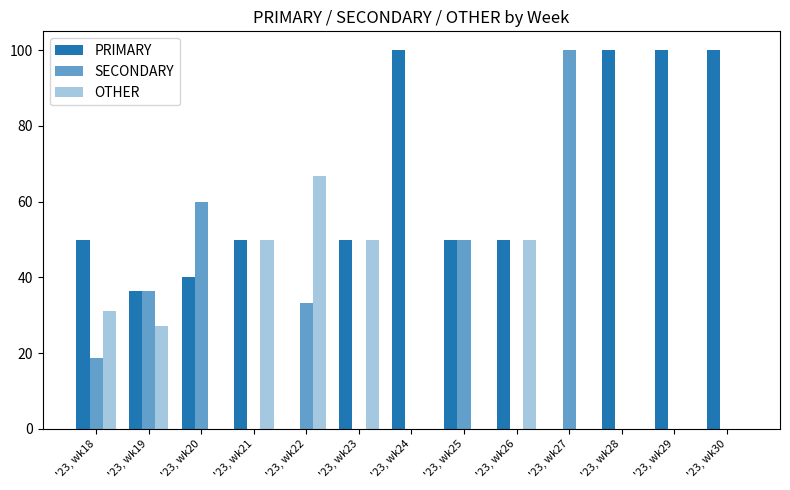

How many distinct data groups are displayed?

3